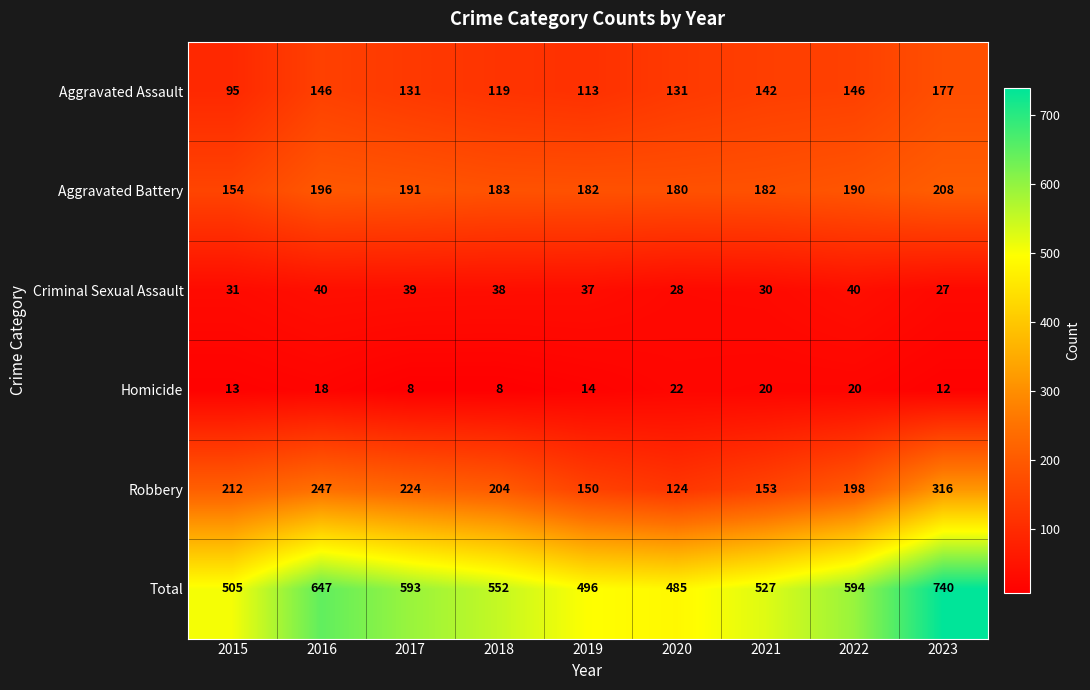

Between 2020 and 2021, which series saw the biggest shift?

Total